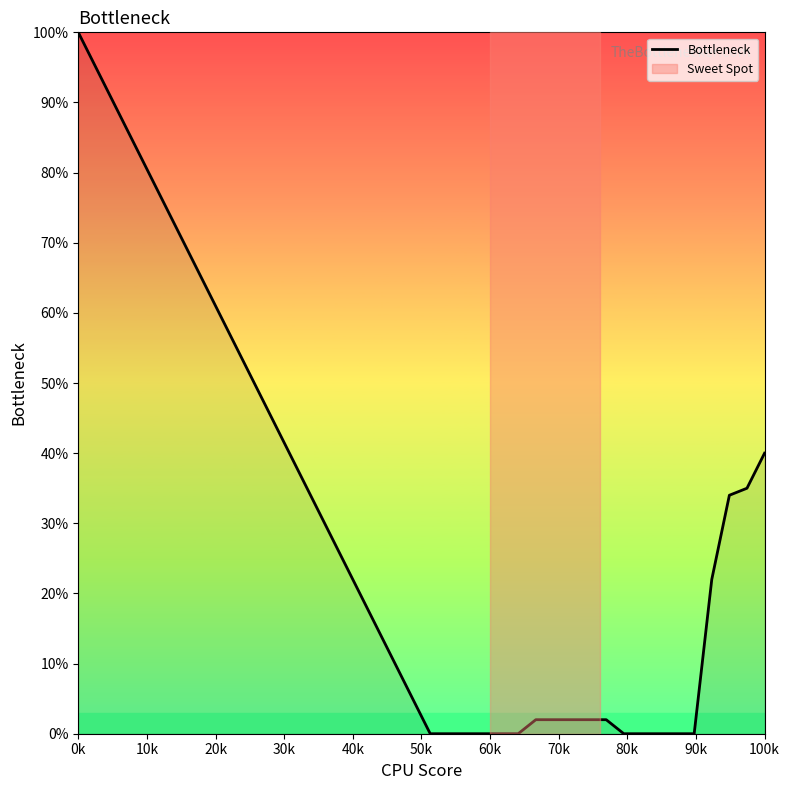

What is the difference between the second highest and second lowest values?

95